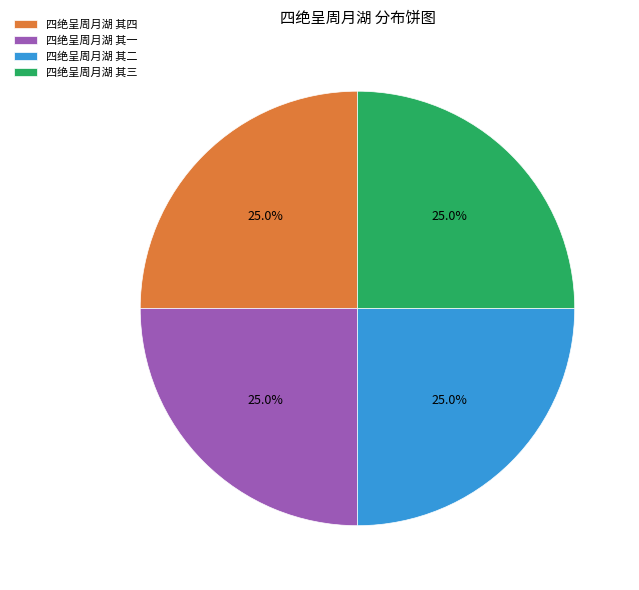

Is it true that 四绝呈周月湖 其一 is 25% of the pie?

True